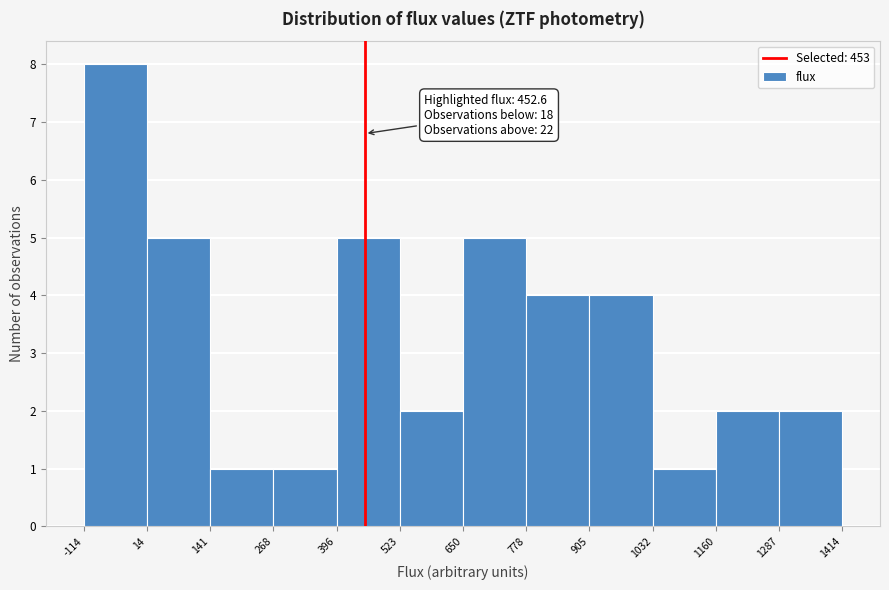

Which range on the x-axis has the tallest bar?

-114 to 14